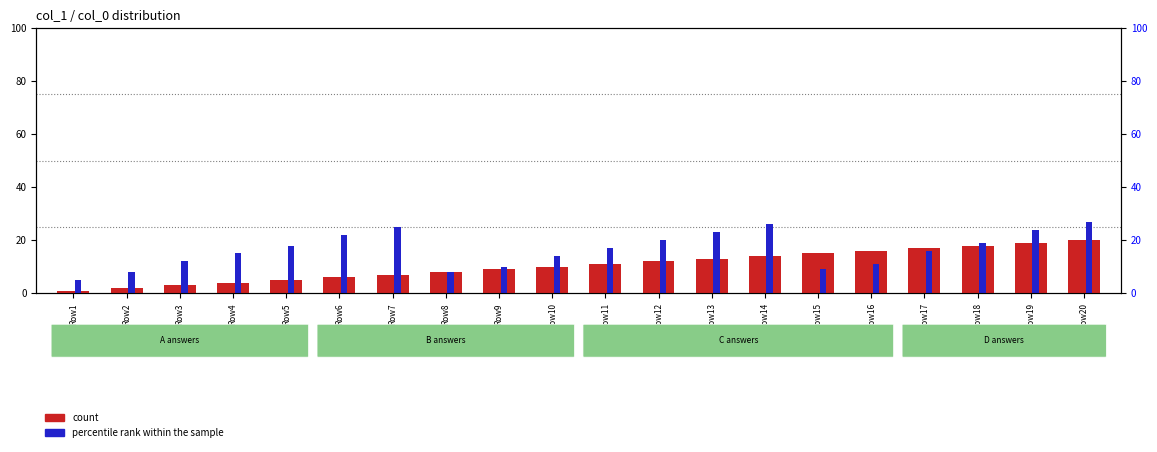

How many data points in count are above 11?

9